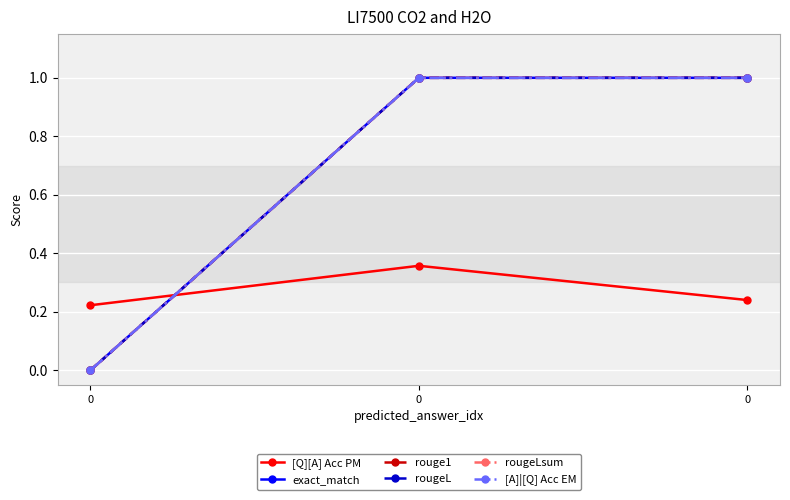

What is the sum of the rougeL values at 0 and 0?

1.0